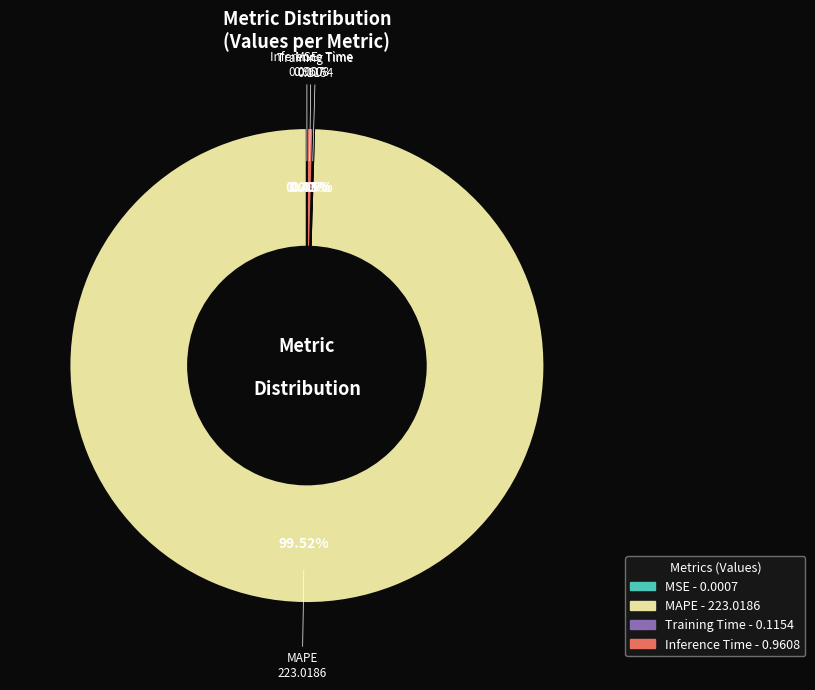

Which has a higher value, MAPE or Inference Time?

MAPE